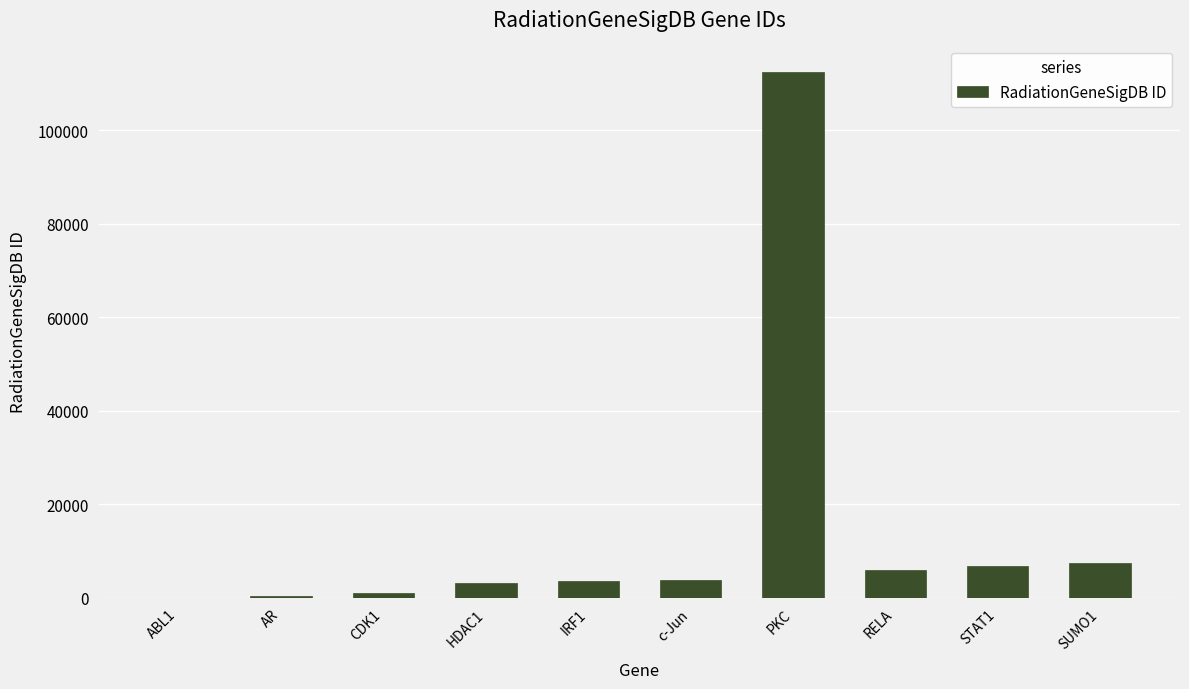

Between SUMO1 and CDK1, which is larger?

SUMO1